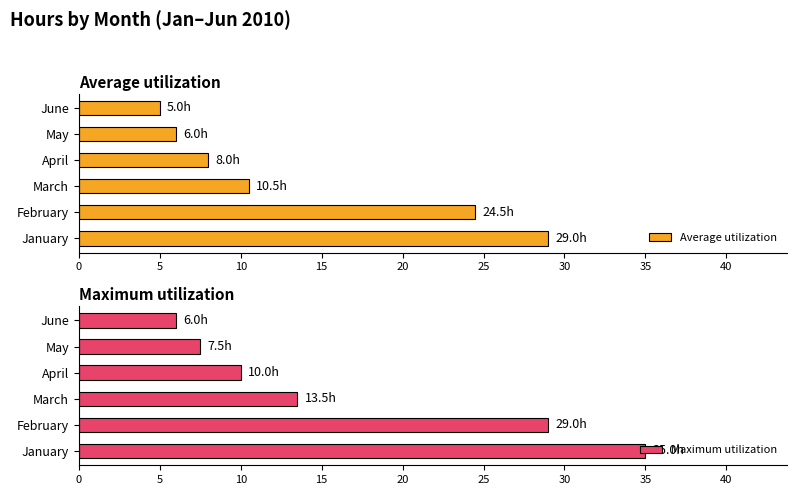

What is the difference between the maximum and minimum values in the Average utilization series?

24.0